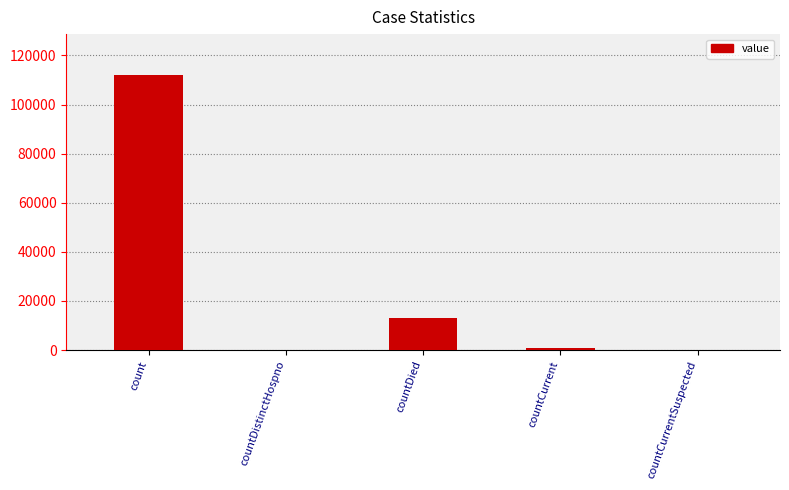

At which label is the value closest to 55953?

countDied